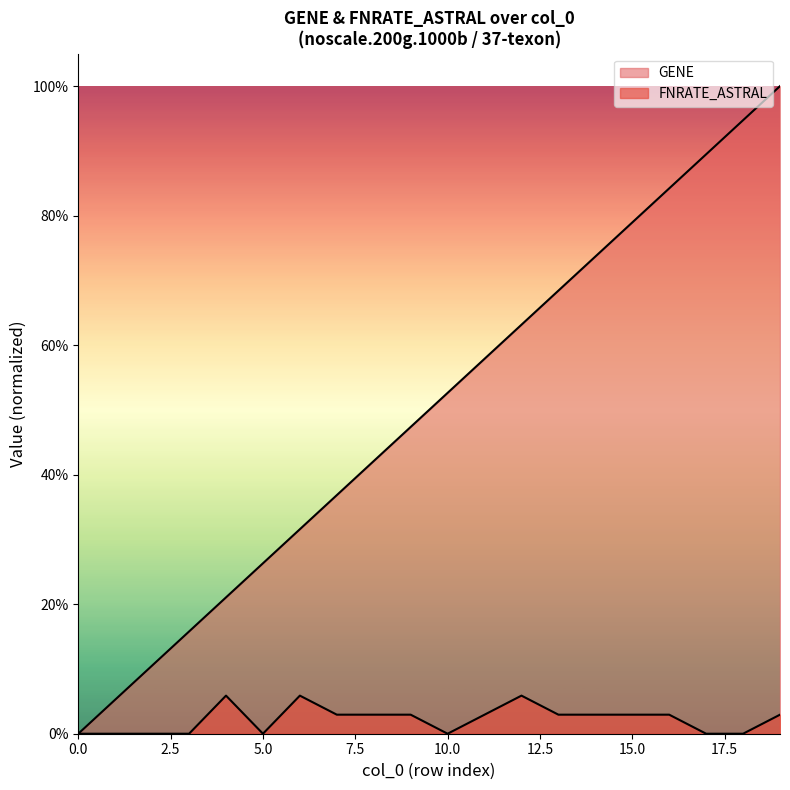

List the series in order of their peak value, lowest first.

FNRATE_ASTRAL, GENE